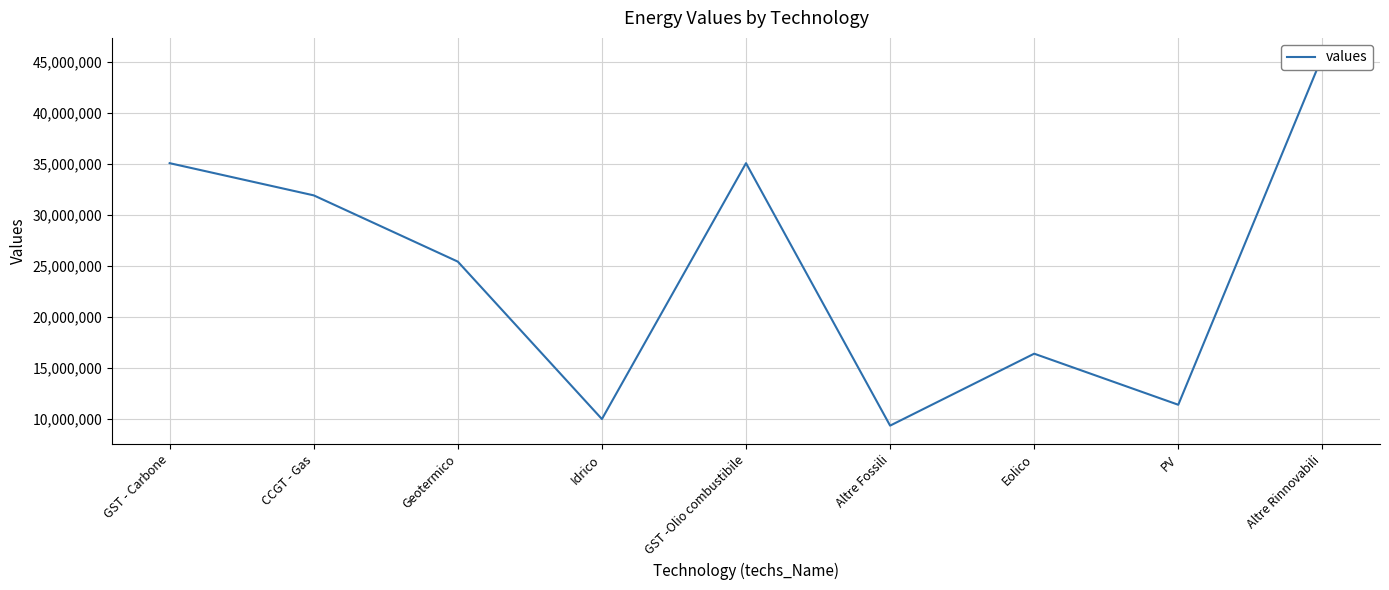

List the labels in order of value, smallest first.

Altre Fossili, Idrico, PV, Eolico, Geotermico, CCGT - Gas, GST - Carbone, GST -Olio combustibile, Altre Rinnovabili